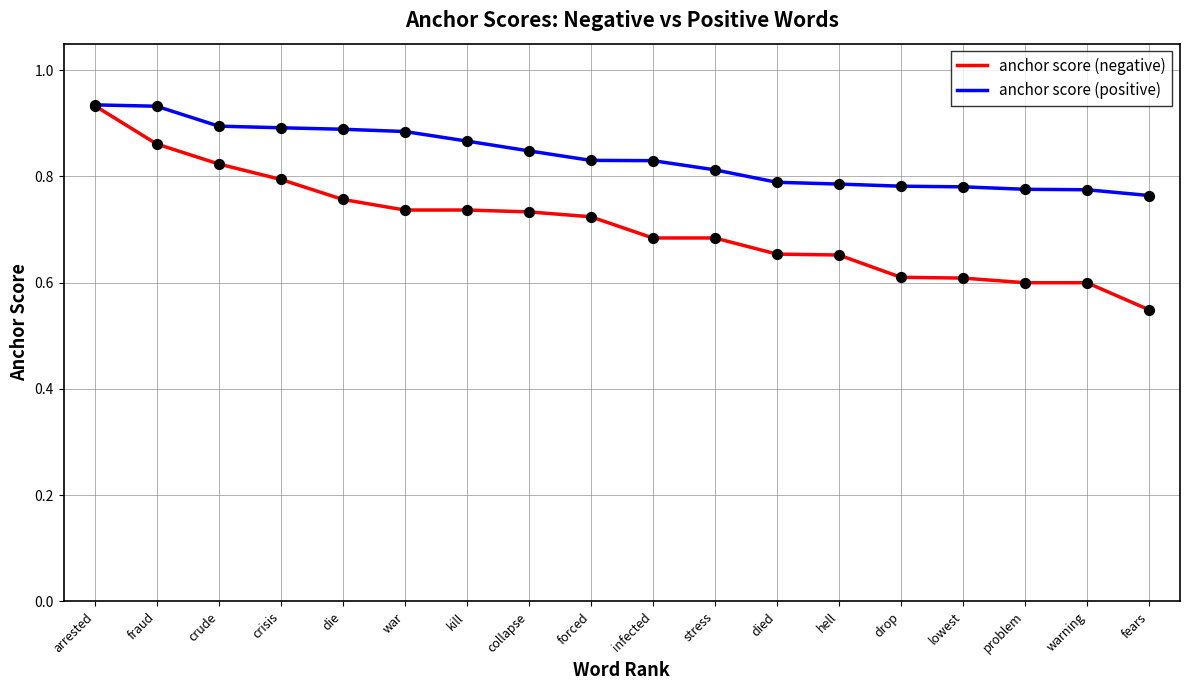

Which series has the largest total across all categories?

anchor score (positive)